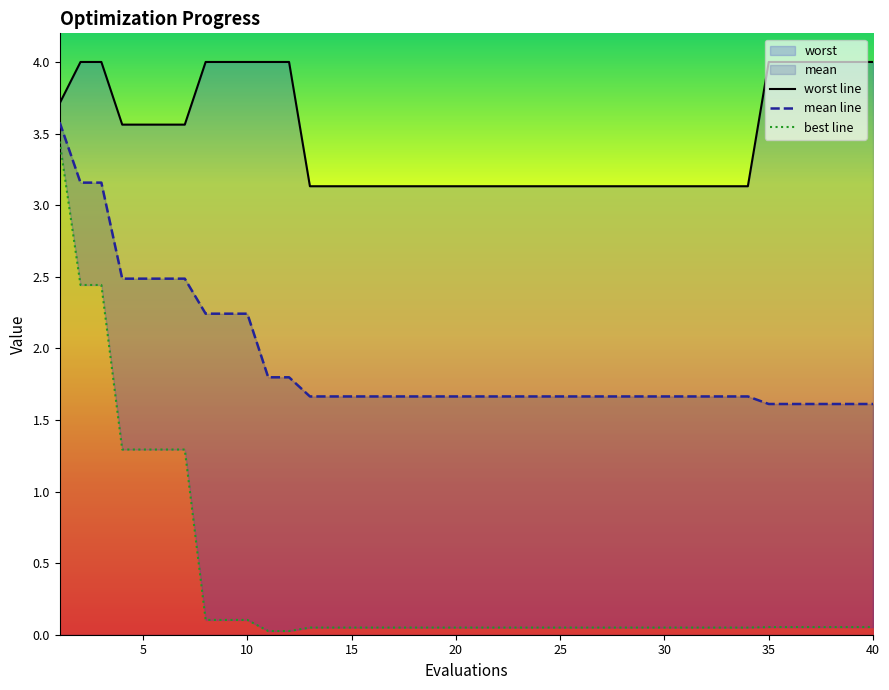

What is the lowest value of the mean line series?

1.6